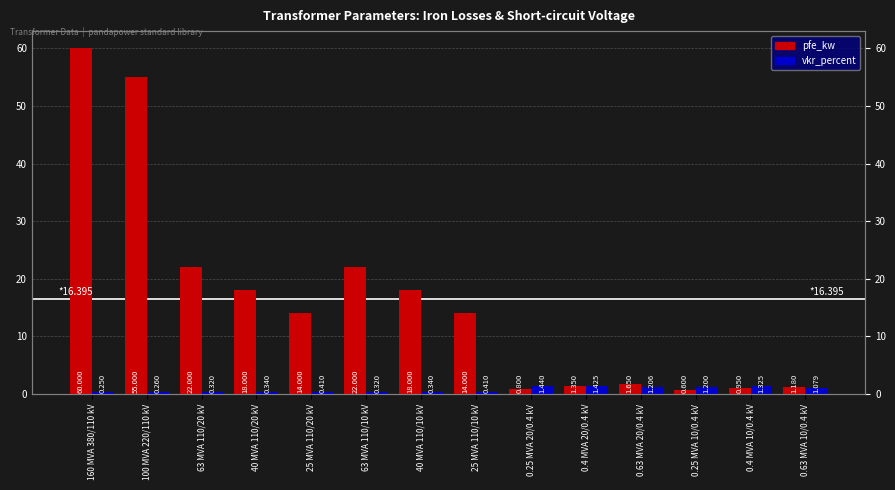

At 40 MVA 110/10 kV, list the series in order from smallest to largest.

vkr_percent, pfe_kw